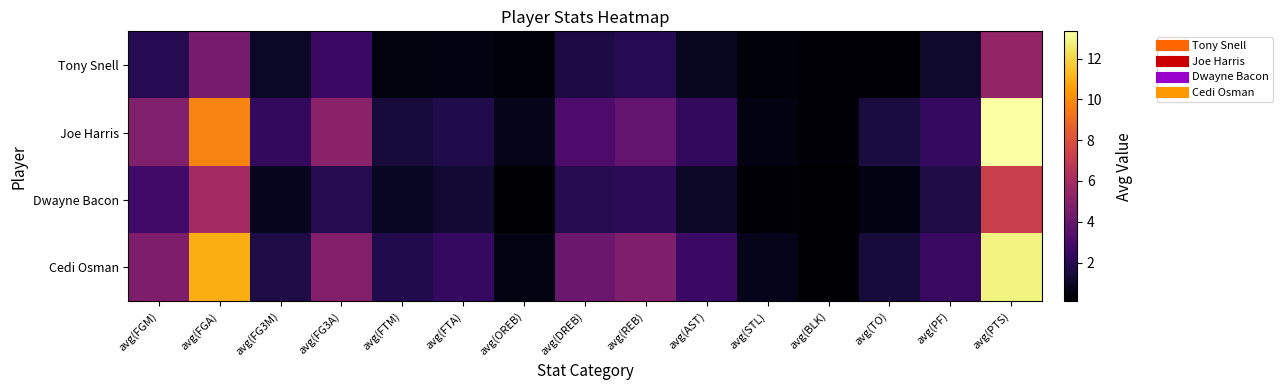

What is the greatest value displayed?

13.3